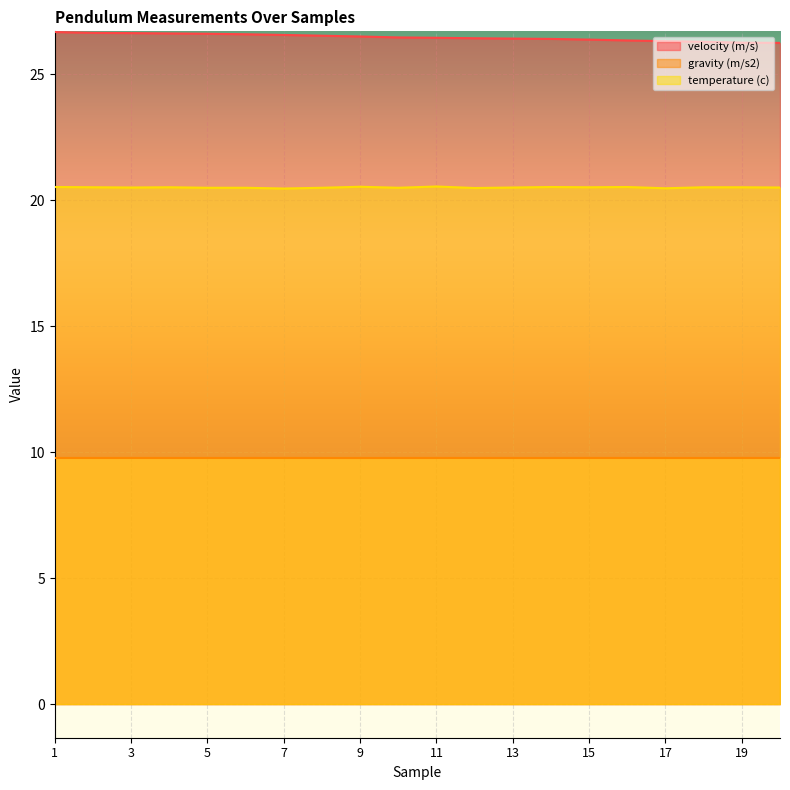

What is the average value of the temperature (c) series?

20.5